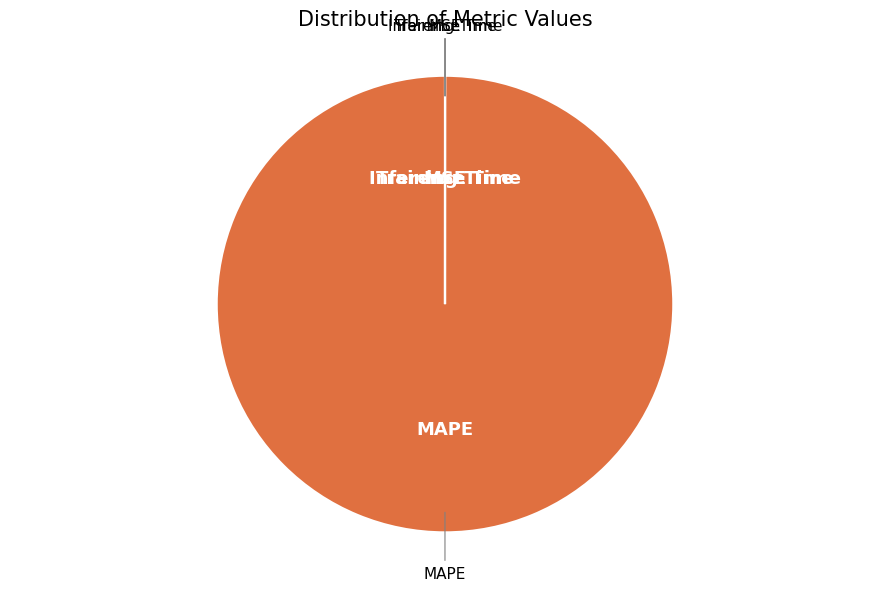

Does any single category account for the majority?

Yes